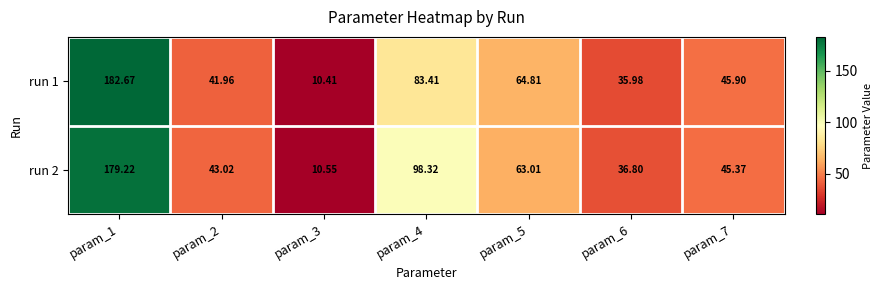

List the series in order of their peak value, highest first.

run 1, run 2